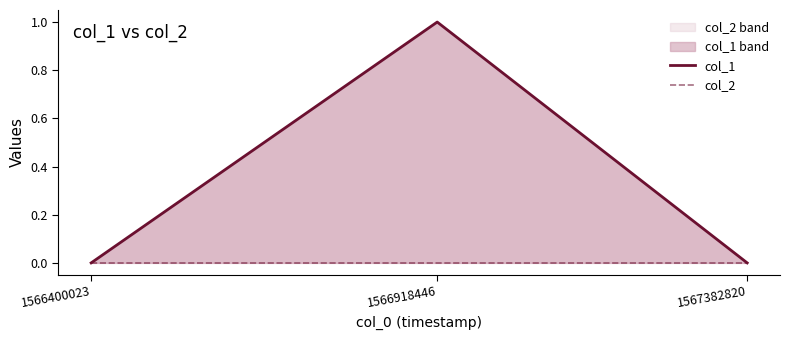

What is the value of the col_1 point at the 2nd from the left?

1